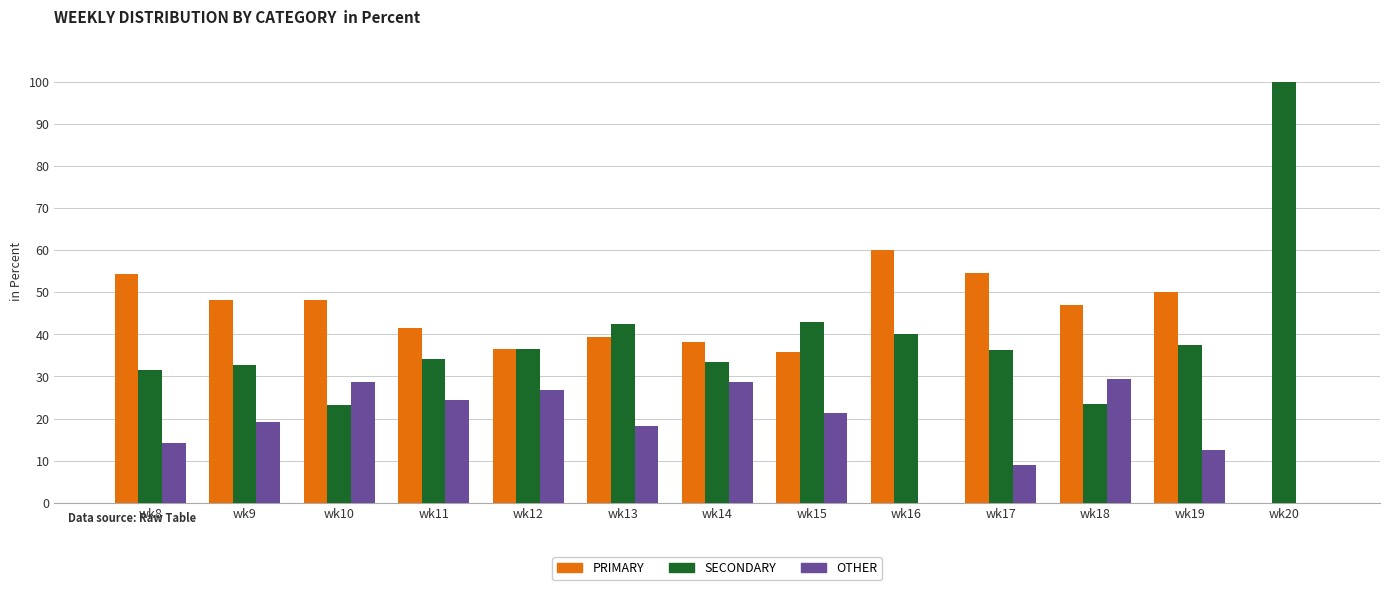

What is the spread (max minus min) of values at wk10?

25.0